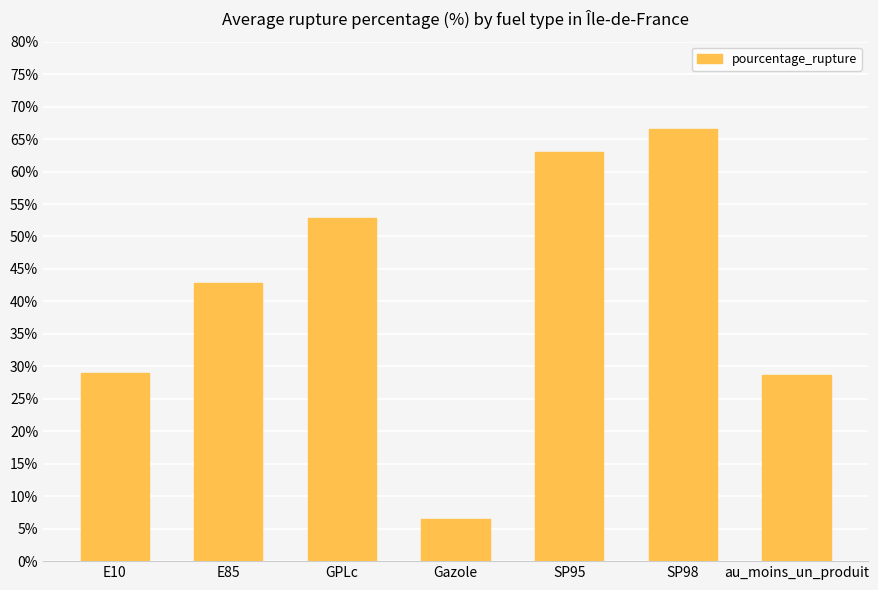

Are the bars horizontal?

No